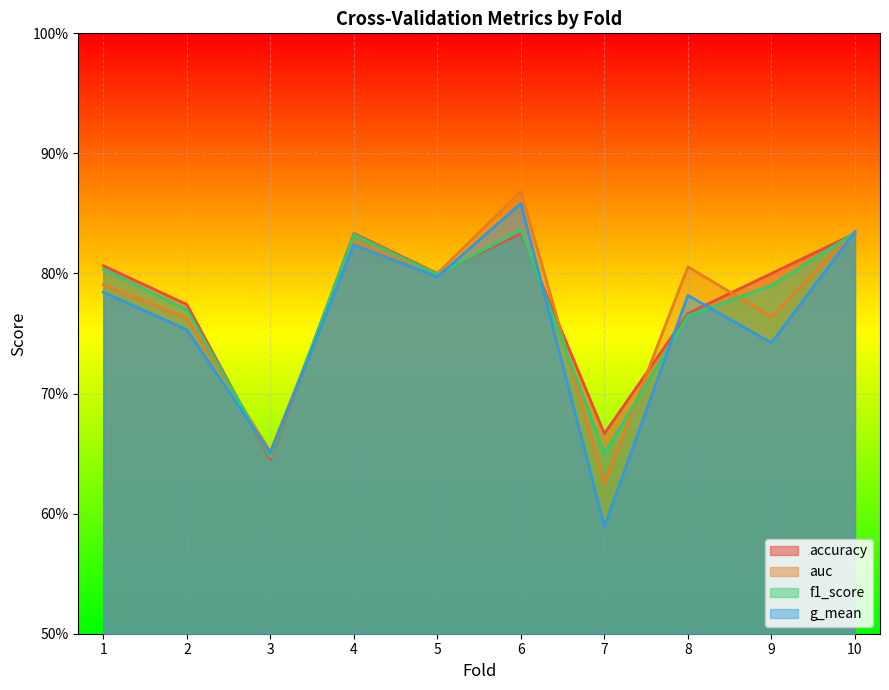

What is the difference between the maximum and minimum values in the auc series?

0.2